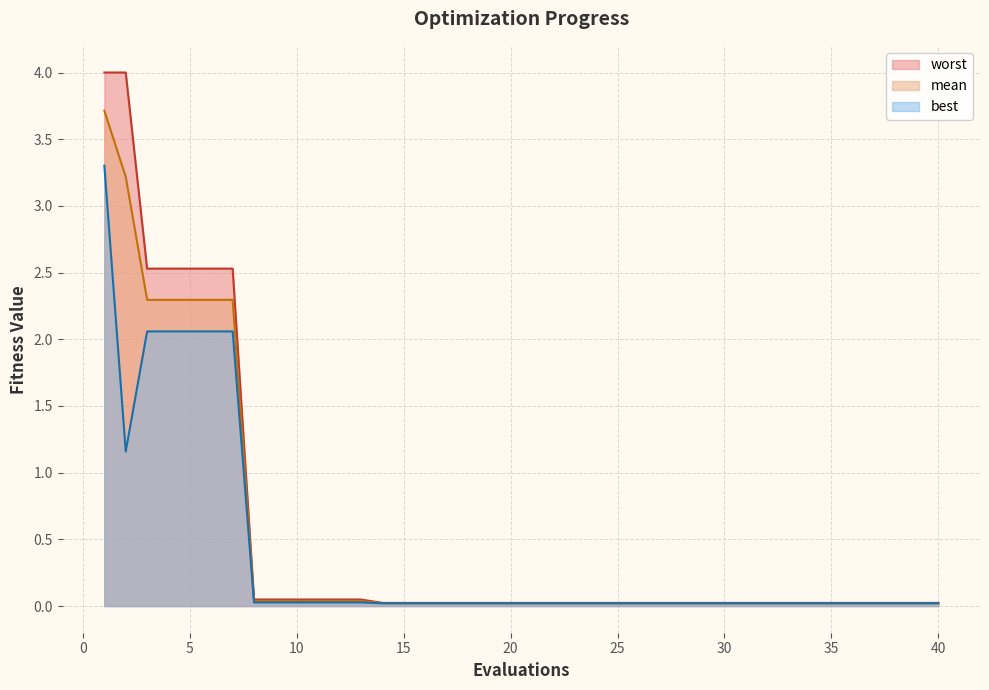

Does the chart have visible grid lines?

Yes